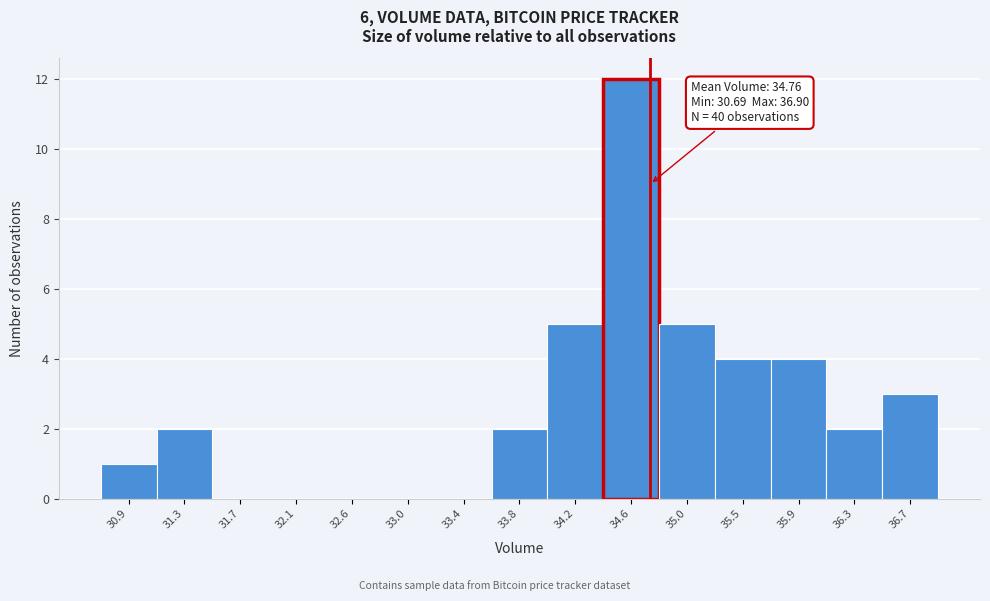

Which range on the x-axis has the tallest bar?

34.40 to 34.85